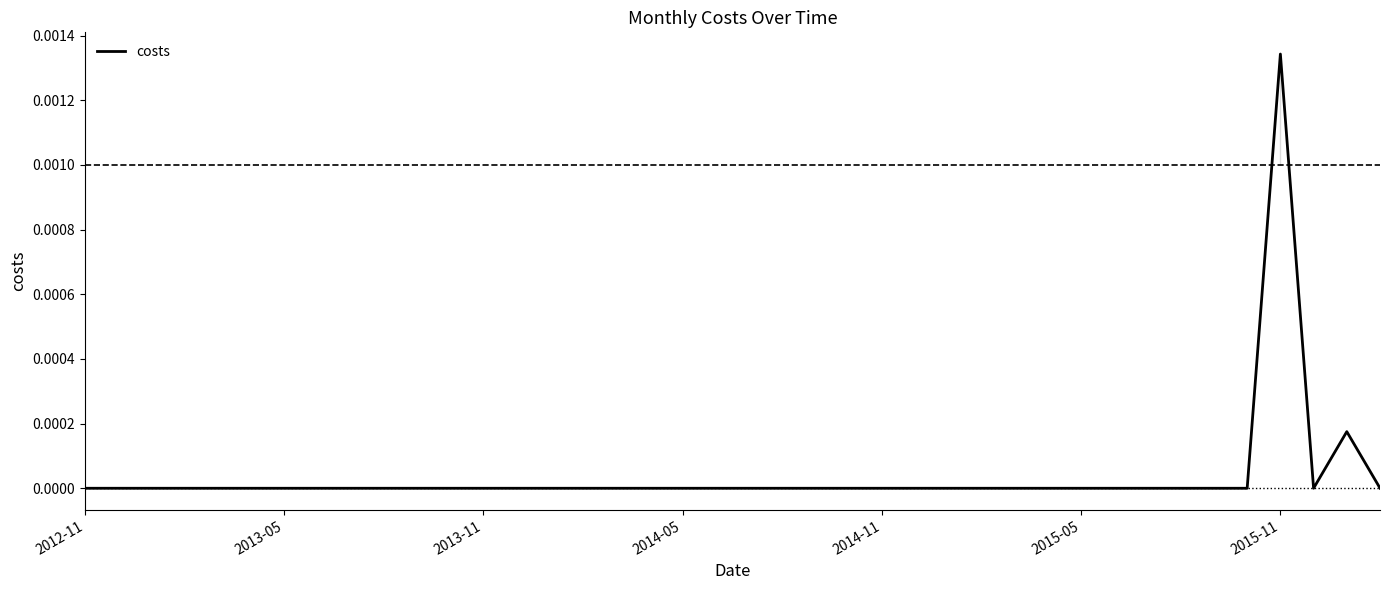

True or false: the data shows -0.0 at 29.

False